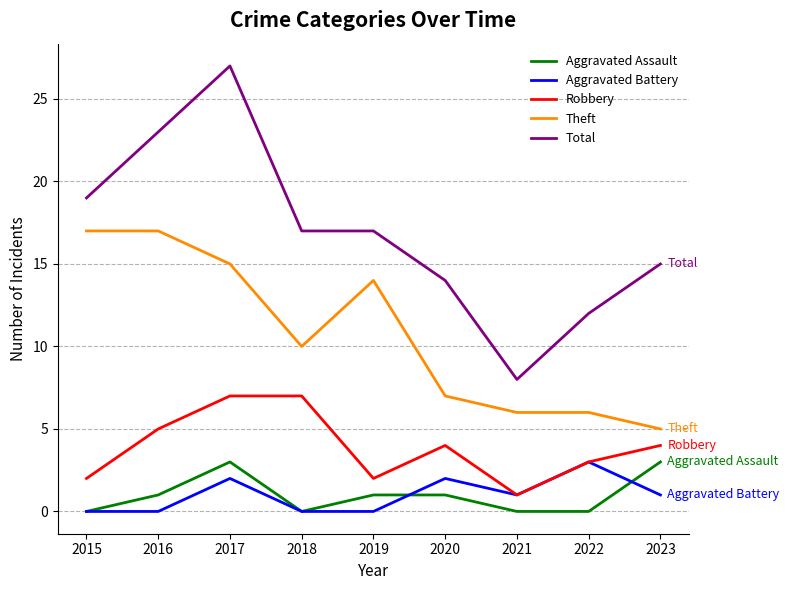

What is the sum of the Robbery values at 2019 and 2022?

5